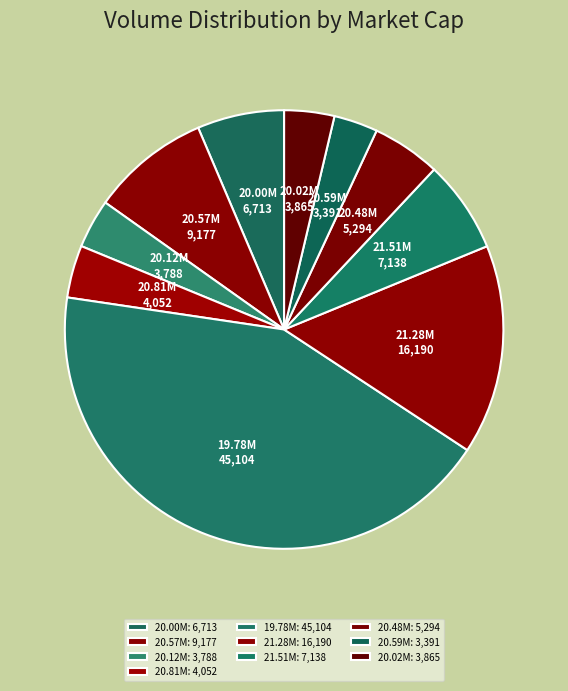

Is the sum of 20.81M and 20.02M greater than half?

No